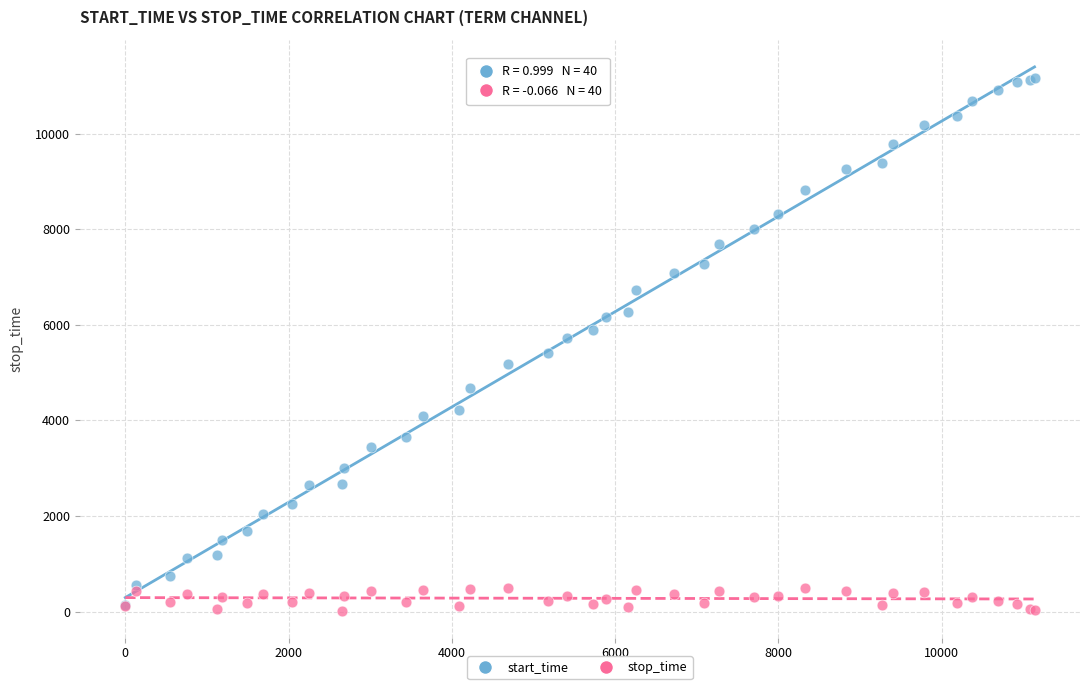

Which series reaches the maximum Y coordinate?

start_time